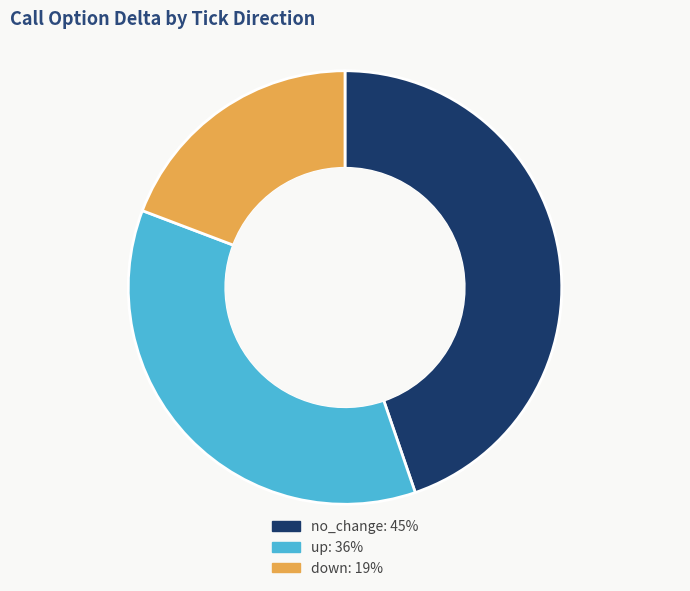

Which category has the biggest portion of the pie?

no_change